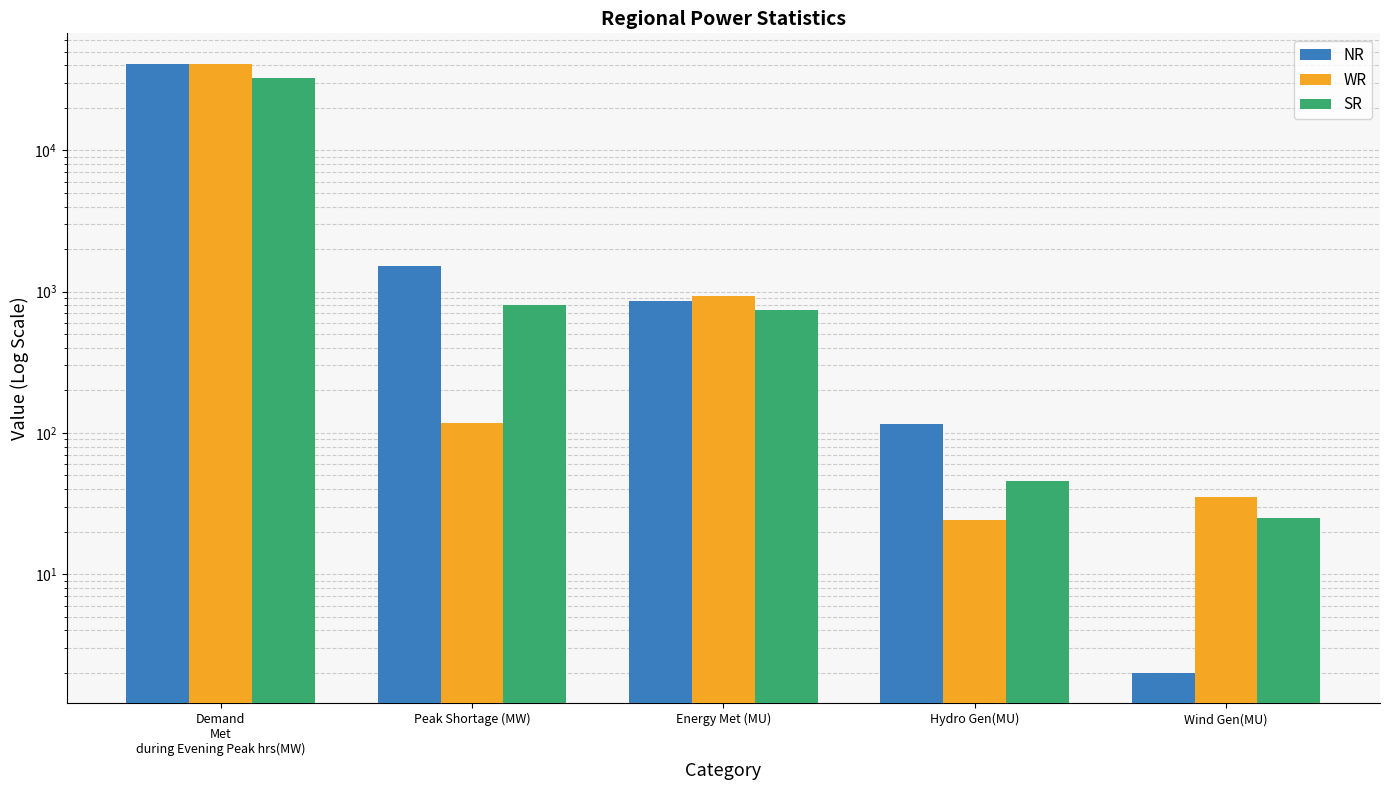

Count the number of data series in this chart.

3